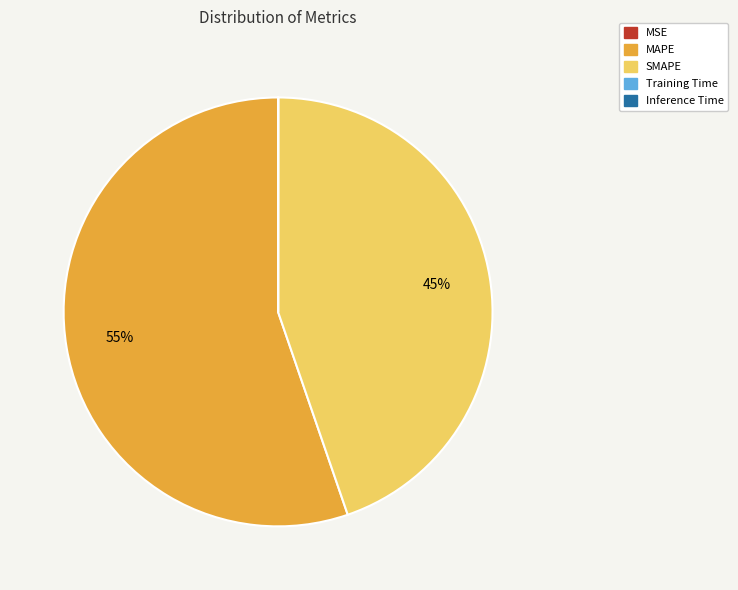

Which slice is the largest?

MAPE